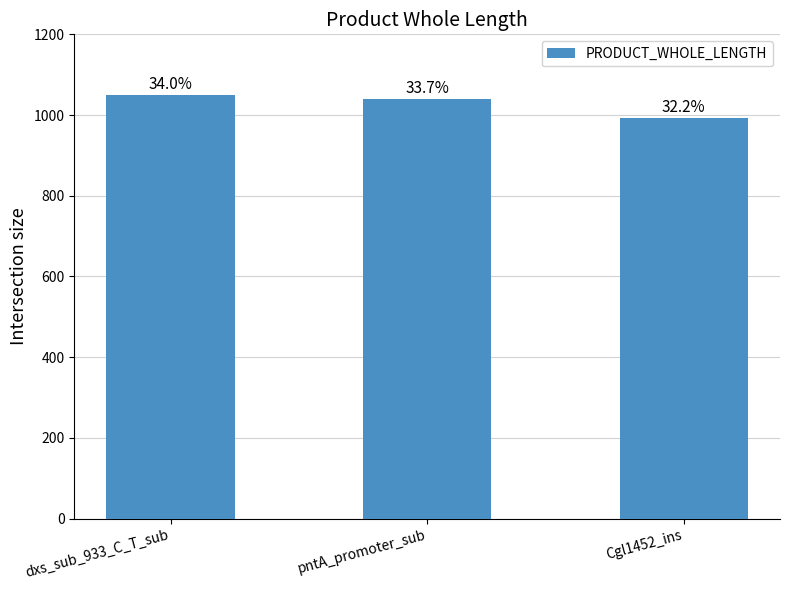

Are the bars horizontal?

No